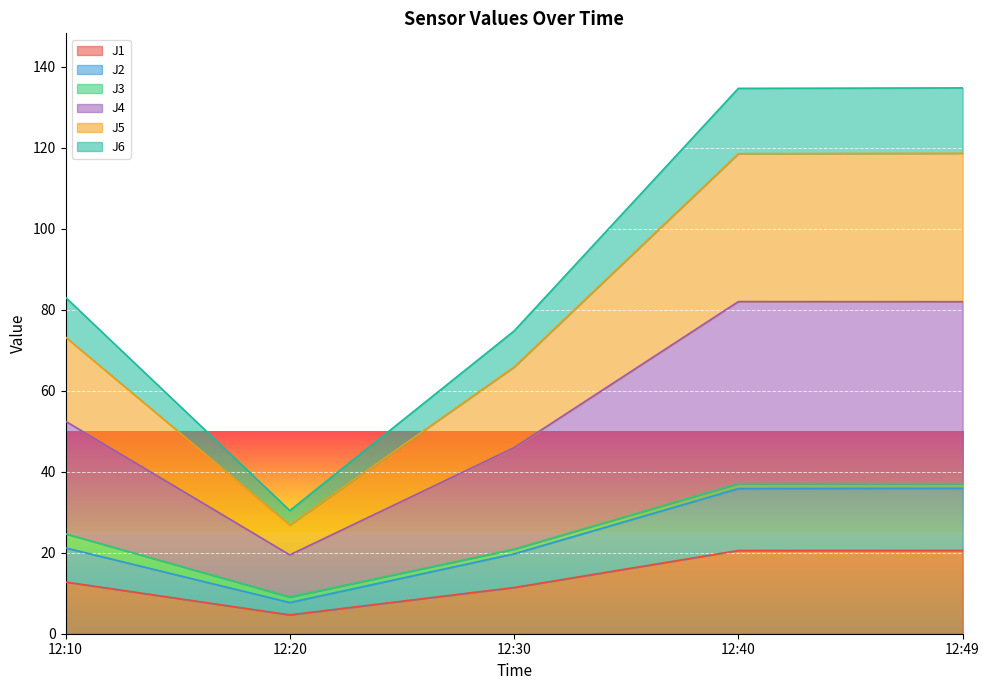

What is the lowest value of the J1 series?

4.7